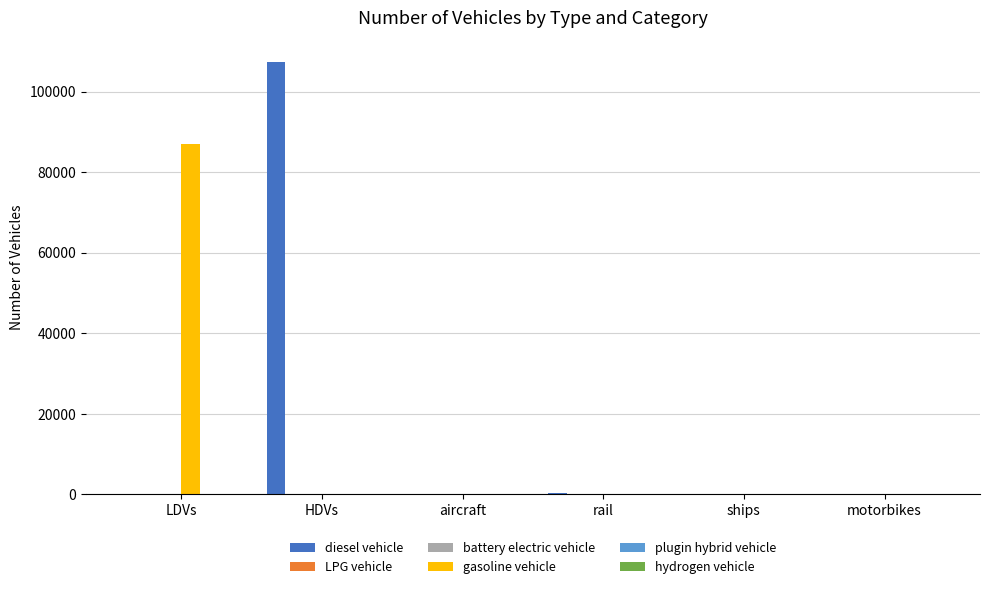

How many data points does each series have?

6